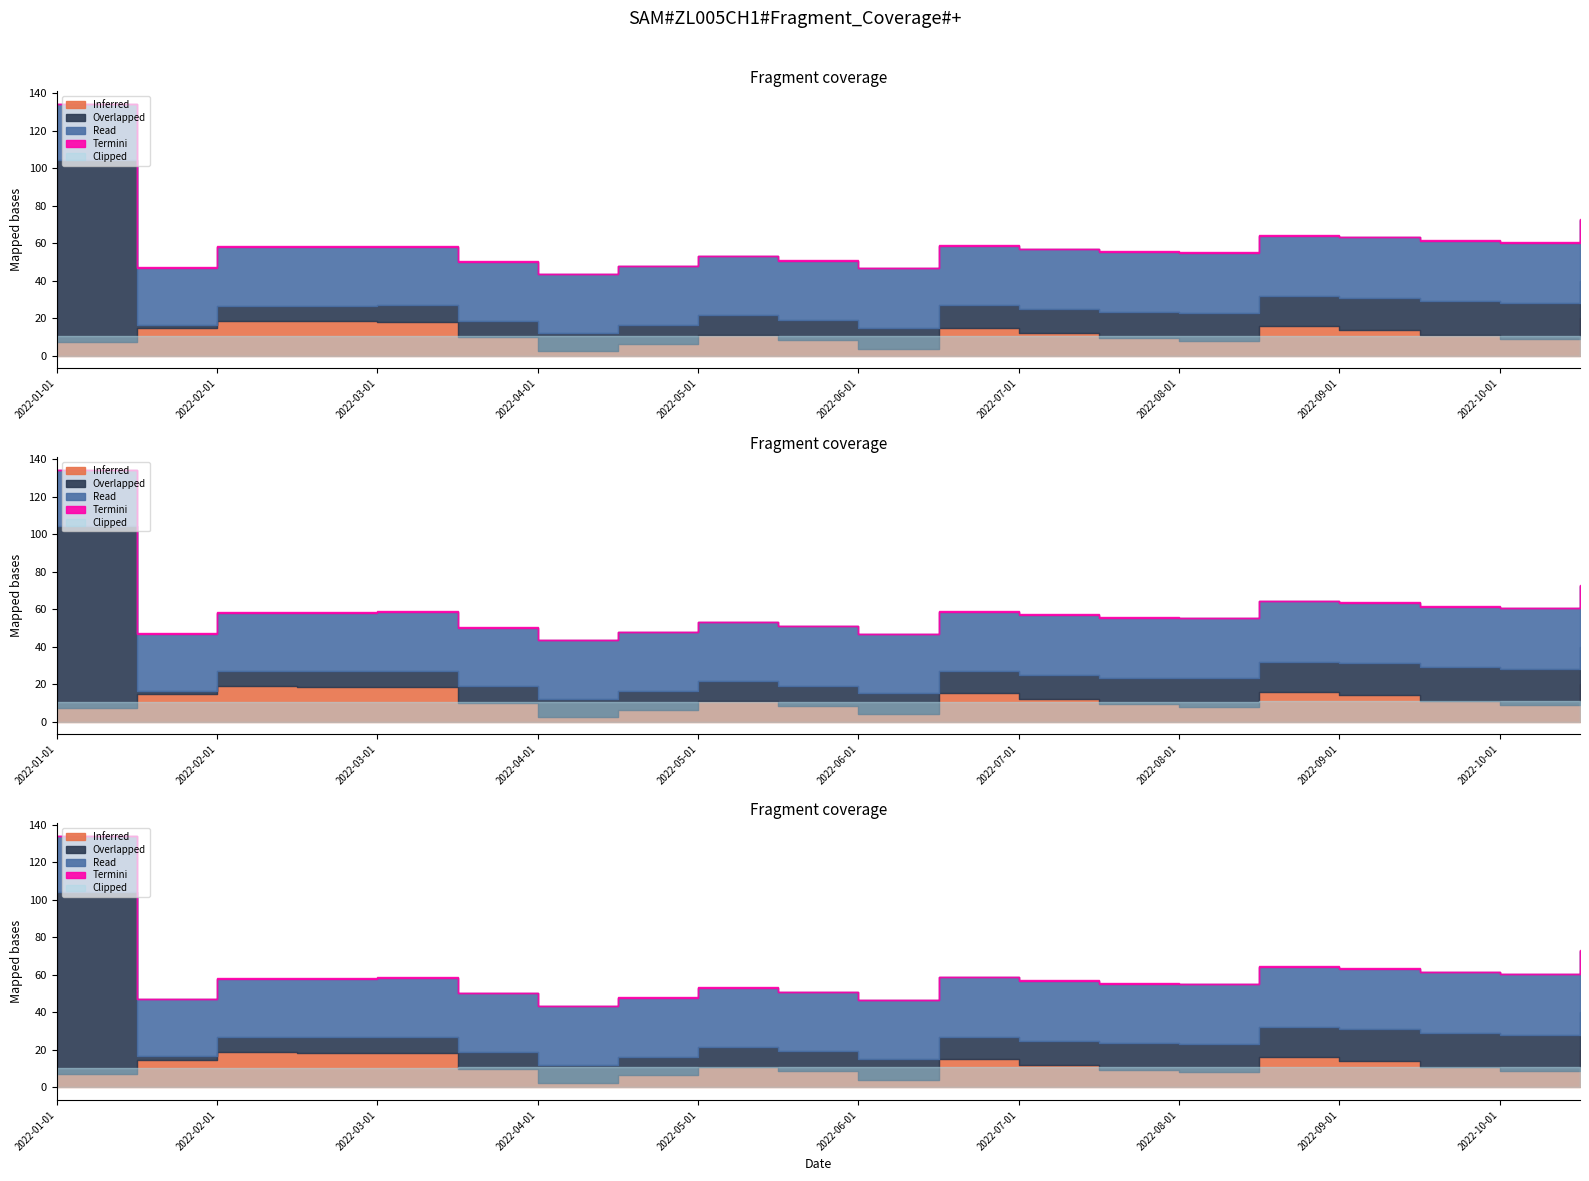

In Termini, how many points are lower than both neighbors (excluding endpoints)?

4